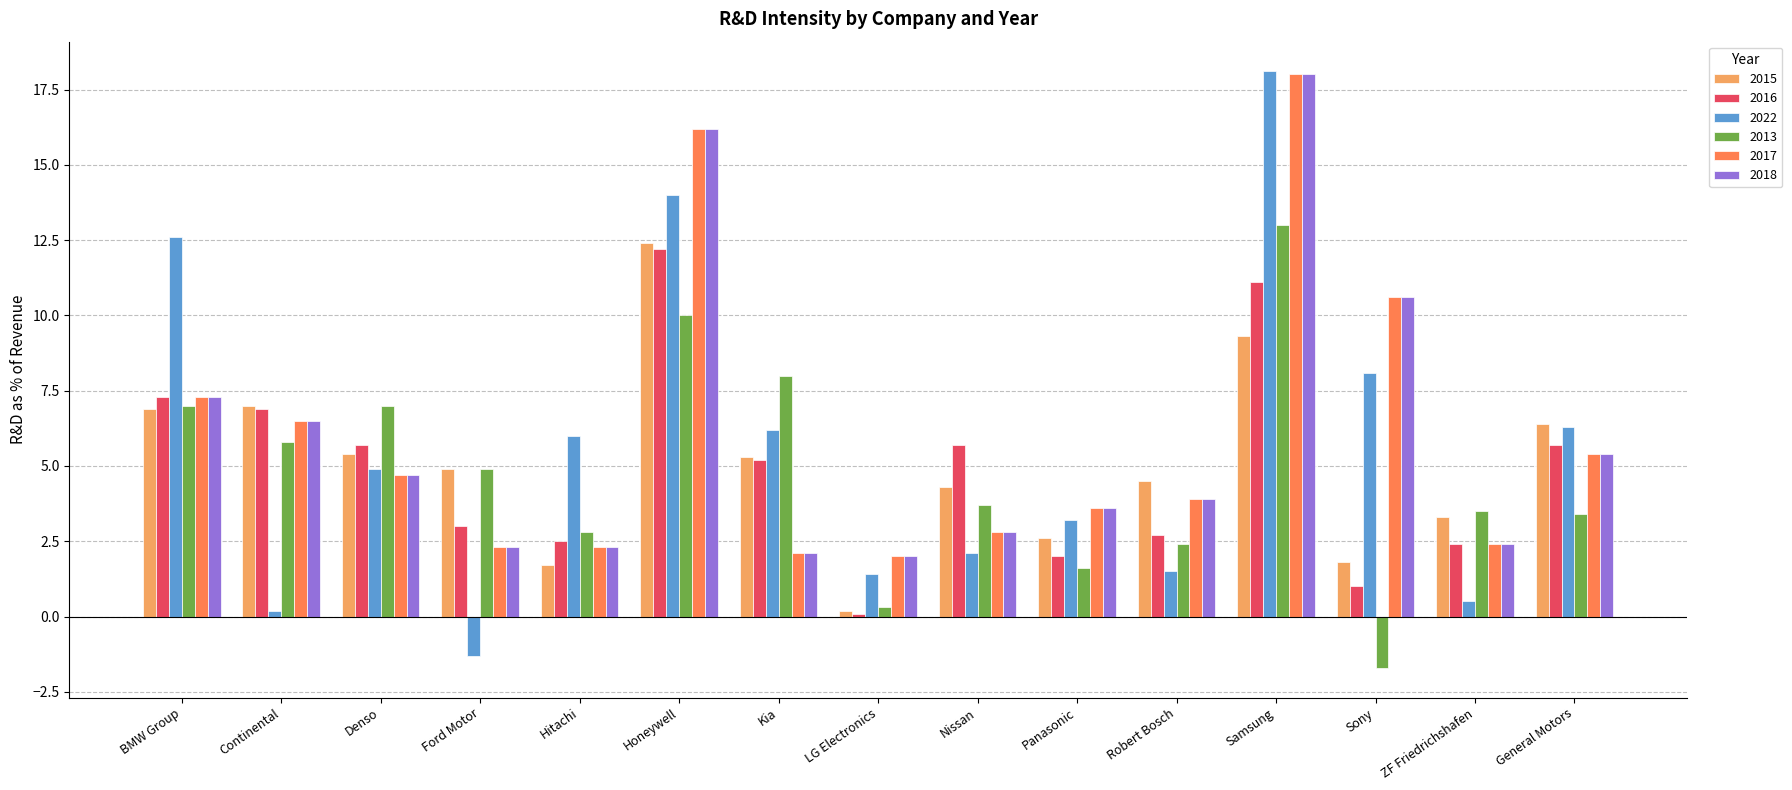

Is it true that 2013 equals 7.0 at BMW Group?

True